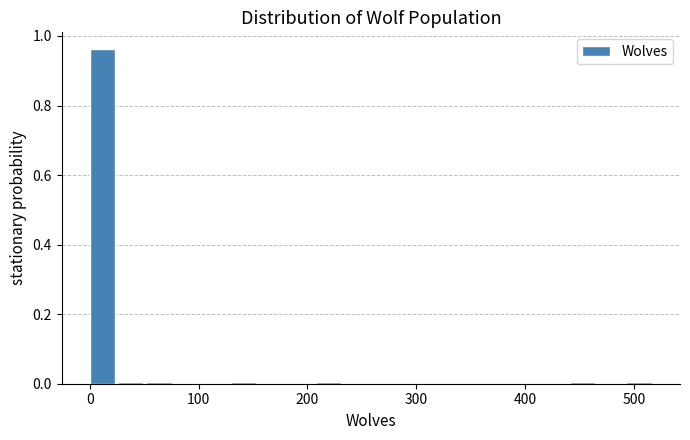

Read against the x-axis, roughly where is the centre of the tallest bar?

10